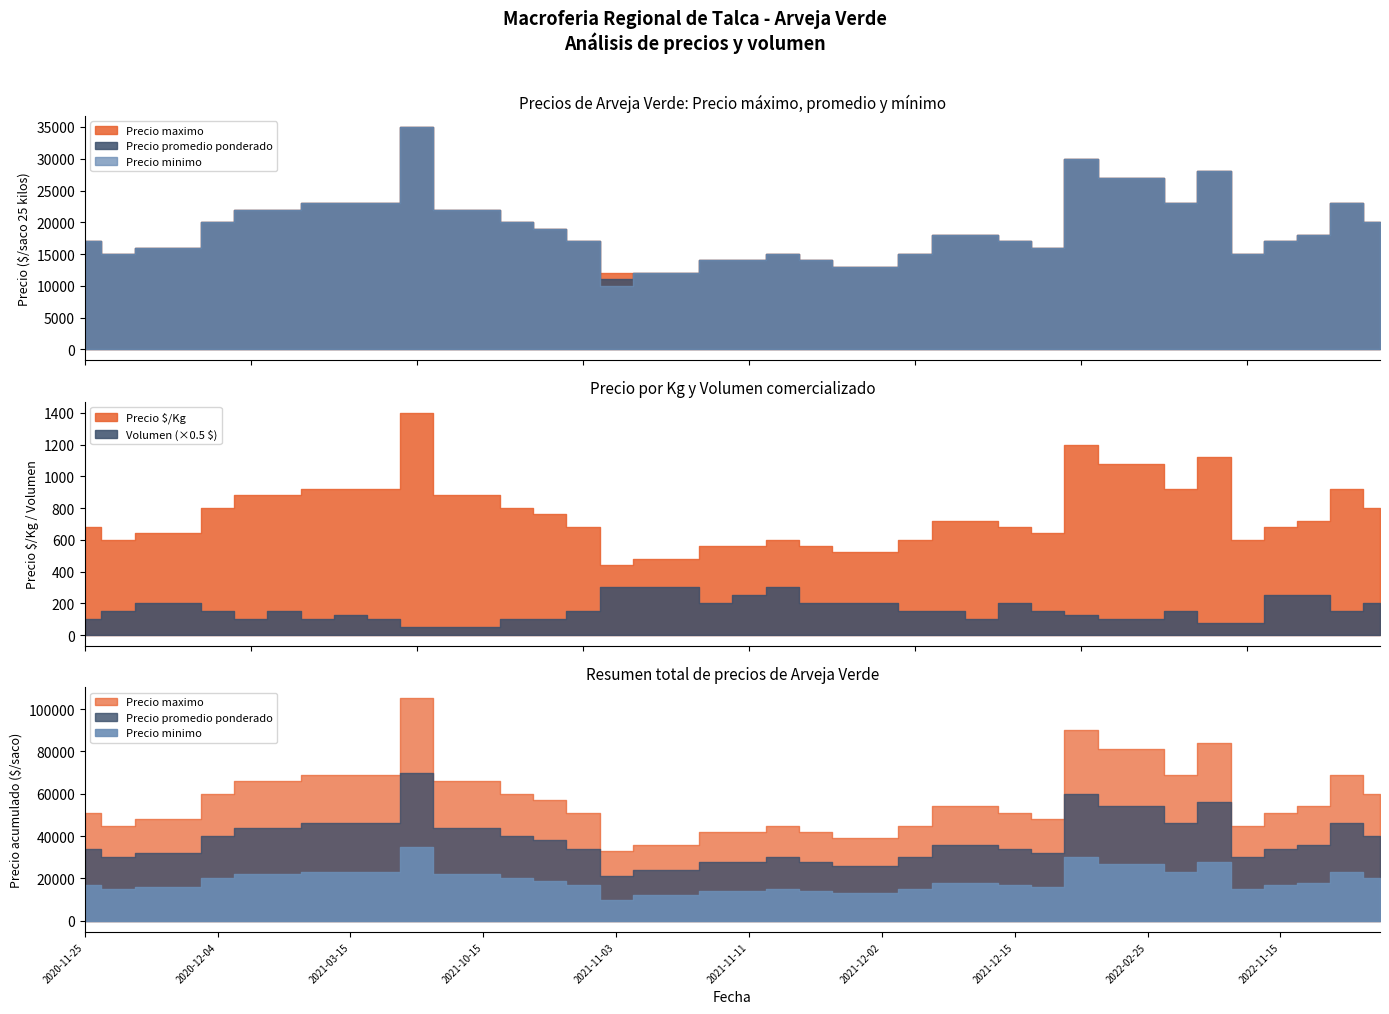

How many values in the Precio $/Kg series exceed 720?

18